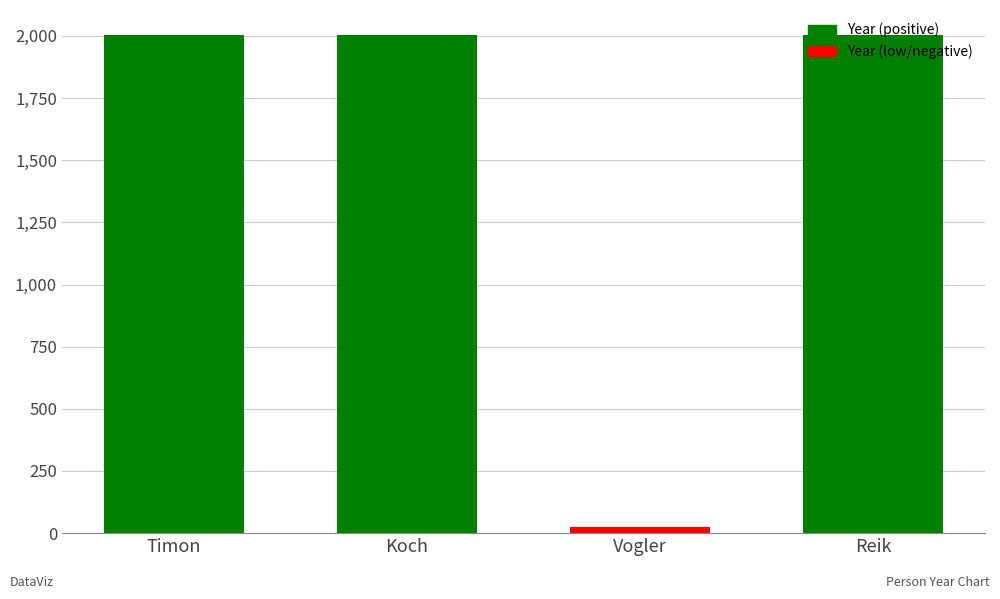

The chart shows a value of 2768 at Reik. True or false?

False